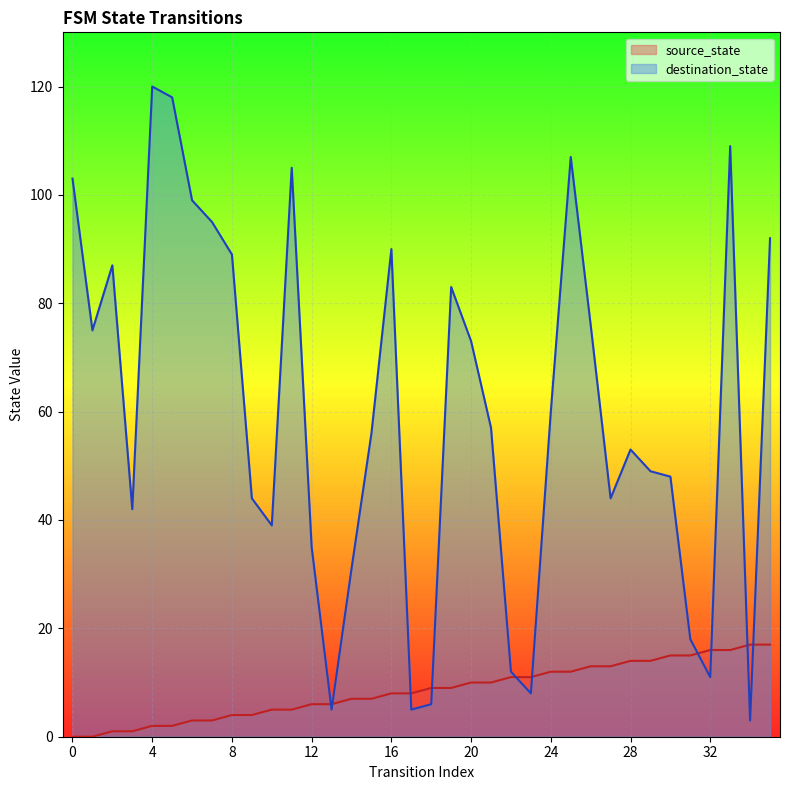

What are all the series names shown in the legend?

source_state, destination_state